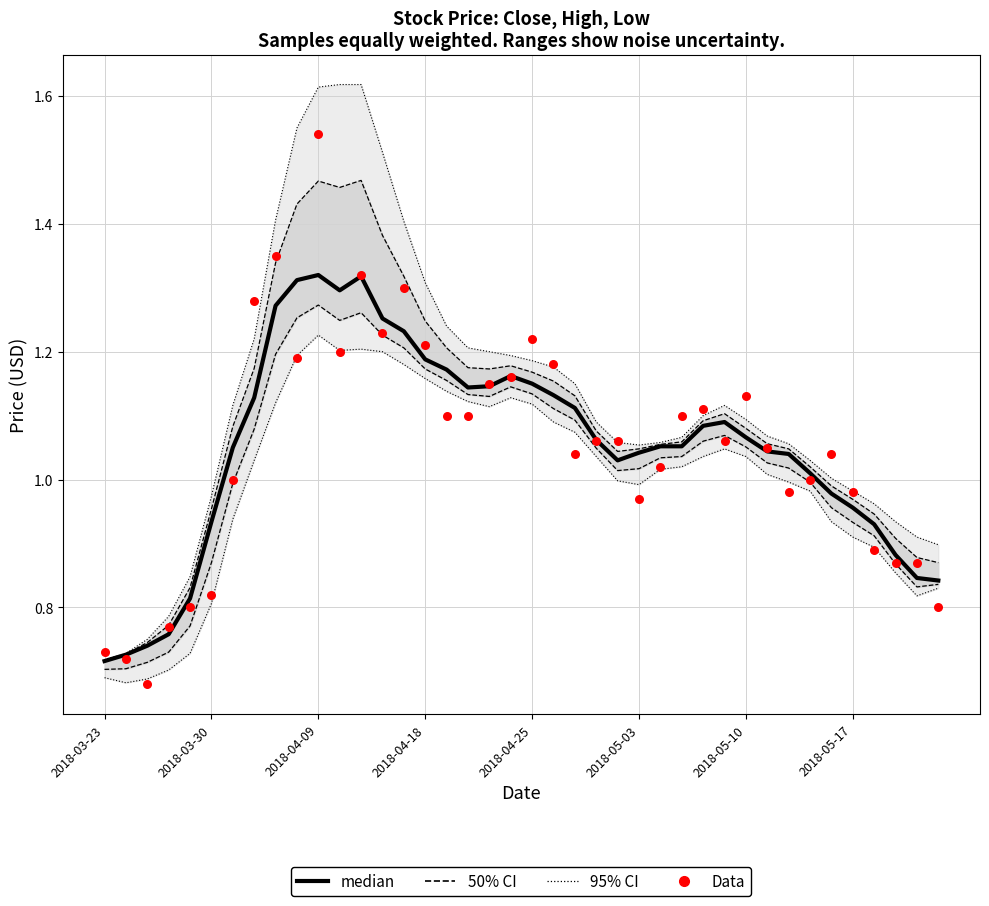

What is the total value across all series at 18?

4.7